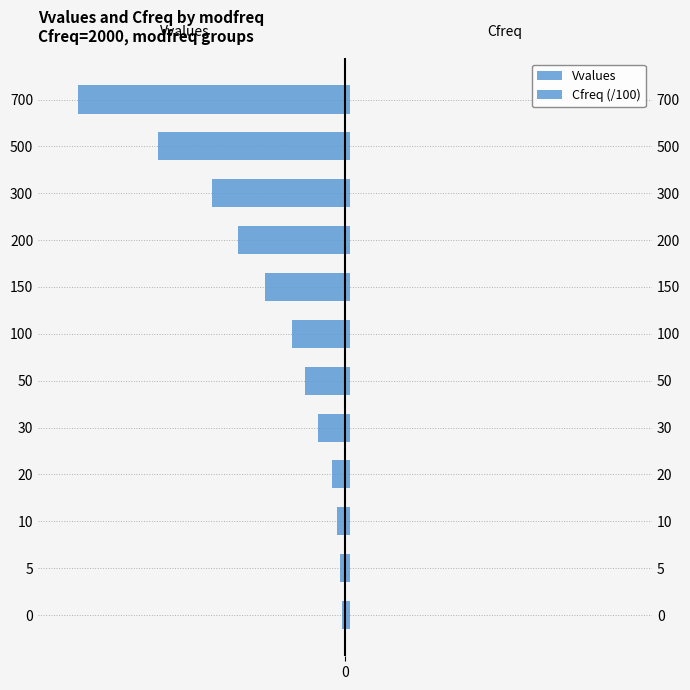

What is the lowest value of the Vvalues series?

-1000.0